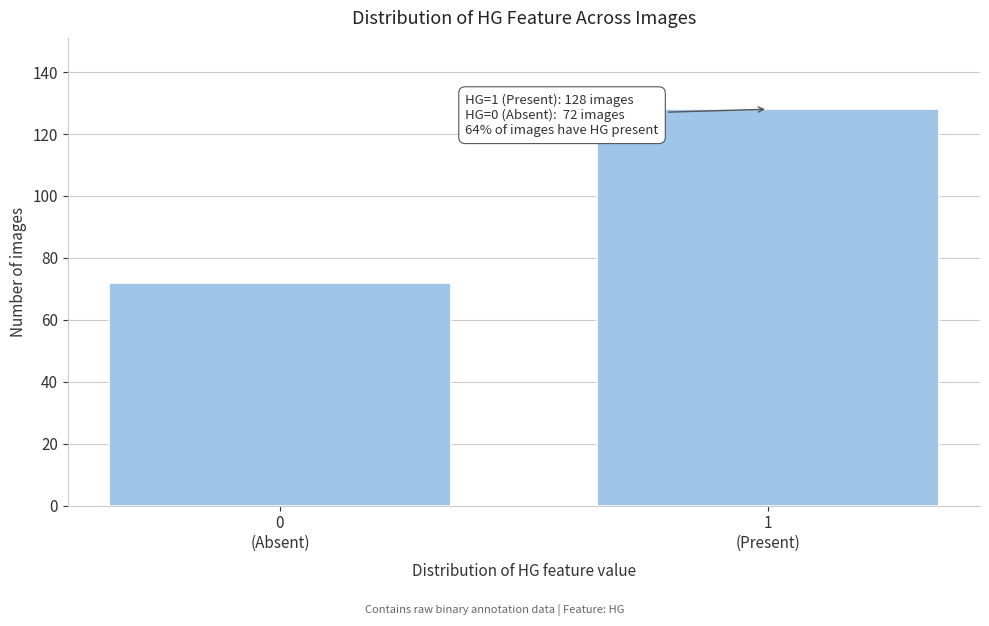

Reading right to left, what are all the values shown in this chart?

128	72